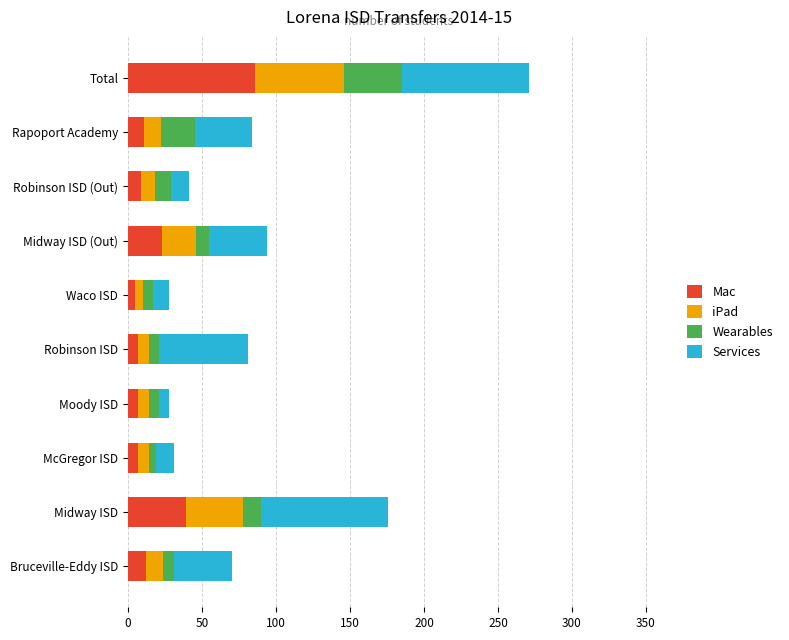

Which category has the highest value in the Mac series?

Total